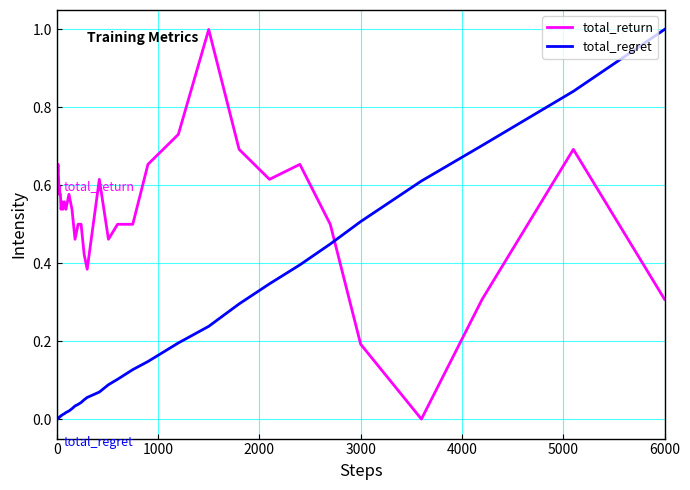

What is the difference between the maximum and minimum values in the total_regret series?

1.0